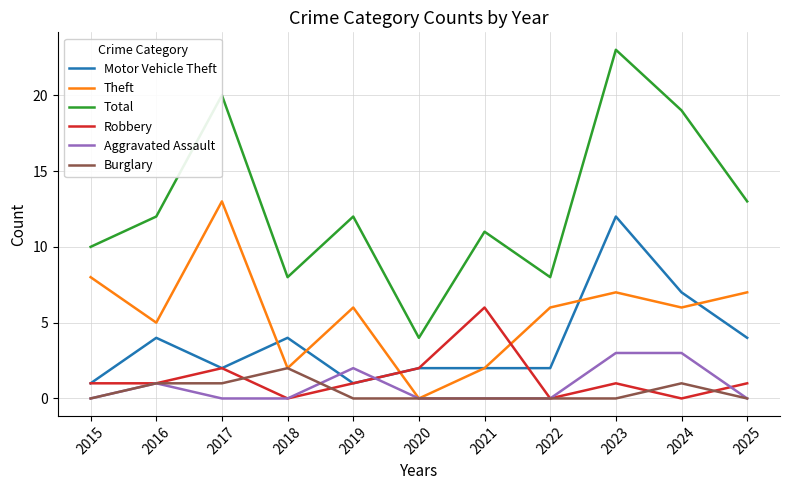

Between 2017 and 2020, which series saw the biggest shift?

Total